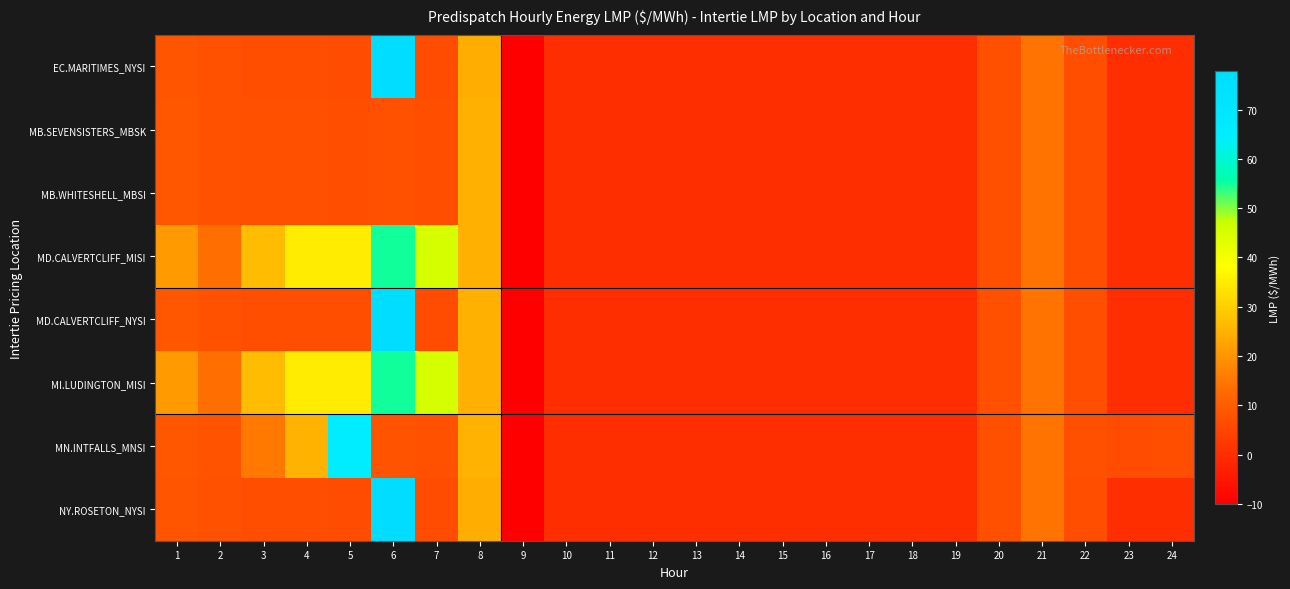

Reading left to right, list all the values displayed in this chart.

EC.MARITIMES_NYSI: 1=8.5	2=7.5	3=6.9	4=7.0	5=6.7	6=77.6	7=6.7	8=24.5	9=-10.0	10=0.0	11=-0.0	12=0.0	13=-0.0	14=-0.0	15=0.0	16=0.0	17=0.0	18=0.0	19=0.0	20=7.2	21=14.3	22=7.0	23=0.0	24=0.0
MB.SEVENSISTERS_MBSK: 1=8.7	2=7.7	3=7.2	4=7.2	5=7.0	6=7.7	7=6.9	8=24.9	9=-10.0	10=0.0	11=-0.0	12=0.0	13=-0.0	14=-0.0	15=0.0	16=0.0	17=0.0	18=0.0	19=0.0	20=7.3	21=14.4	22=7.1	23=0.0	24=0.0
MB.WHITESHELL_MBSI: 1=8.7	2=7.7	3=7.2	4=7.2	5=7.0	6=7.7	7=6.9	8=24.9	9=-10.0	10=0.0	11=-0.0	12=0.0	13=-0.0	14=-0.0	15=0.0	16=0.0	17=0.0	18=0.0	19=0.0	20=7.3	21=14.4	22=7.1	23=0.0	24=0.0
MD.CALVERTCLIFF_MISI: 1=20.9	2=13.4	3=26.9	4=35.1	5=34.9	6=54.9	7=45.4	8=24.7	9=-10.0	10=0.0	11=-0.0	12=0.0	13=-0.0	14=-0.0	15=0.0	16=0.0	17=0.0	18=0.0	19=0.0	20=7.2	21=14.4	22=7.0	23=0.0	24=0.0
MD.CALVERTCLIFF_NYSI: 1=8.6	2=7.6	3=7.0	4=7.1	5=6.8	6=77.7	7=6.8	8=24.7	9=-10.0	10=0.0	11=-0.0	12=0.0	13=-0.0	14=-0.0	15=0.0	16=0.0	17=0.0	18=0.0	19=0.0	20=7.2	21=14.4	22=7.0	23=0.0	24=0.0
MI.LUDINGTON_MISI: 1=21.0	2=13.5	3=27.0	4=35.2	5=35.0	6=55.0	7=45.5	8=24.8	9=-10.0	10=0.0	11=-0.0	12=0.0	13=-0.0	14=-0.0	15=0.0	16=0.0	17=0.0	18=0.0	19=0.0	20=7.2	21=14.4	22=7.0	23=0.0	24=0.0
MN.INTFALLS_MNSI: 1=8.7	2=7.9	3=15.1	4=25.2	5=65.5	6=8.0	7=7.8	8=25.2	9=-10.0	10=0.0	11=-0.0	12=0.0	13=-0.0	14=-0.0	15=0.0	16=0.0	17=0.0	18=0.0	19=0.0	20=7.5	21=14.4	22=7.3	23=6.6	24=7.0
NY.ROSETON_NYSI: 1=8.5	2=7.5	3=6.9	4=7.0	5=6.7	6=77.6	7=6.7	8=24.5	9=-10.0	10=0.0	11=-0.0	12=0.0	13=-0.0	14=-0.0	15=0.0	16=0.0	17=0.0	18=0.0	19=0.0	20=7.2	21=14.3	22=7.0	23=0.0	24=0.0